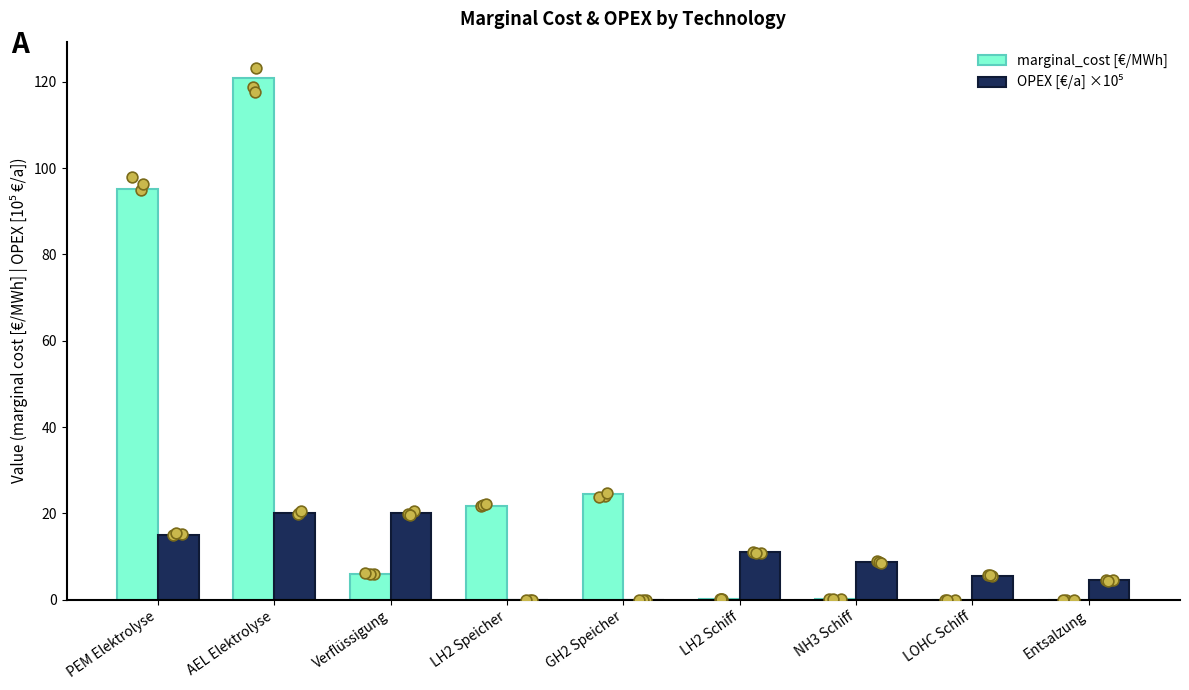

Which series contains the highest Y value?

marginal_cost [€/MWh]